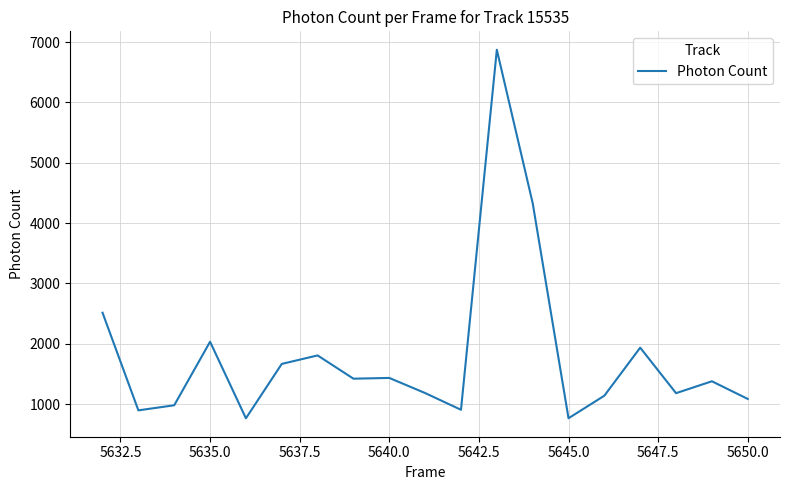

What is the maximum value shown in the chart?

6872.6